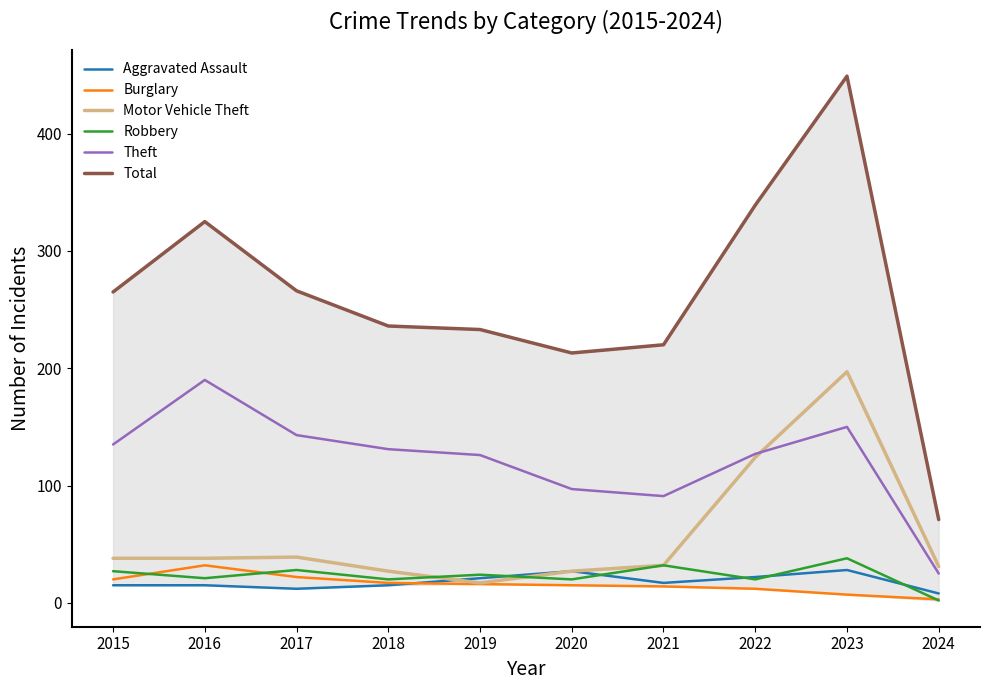

Where is Total nearest to the value 260?

2015